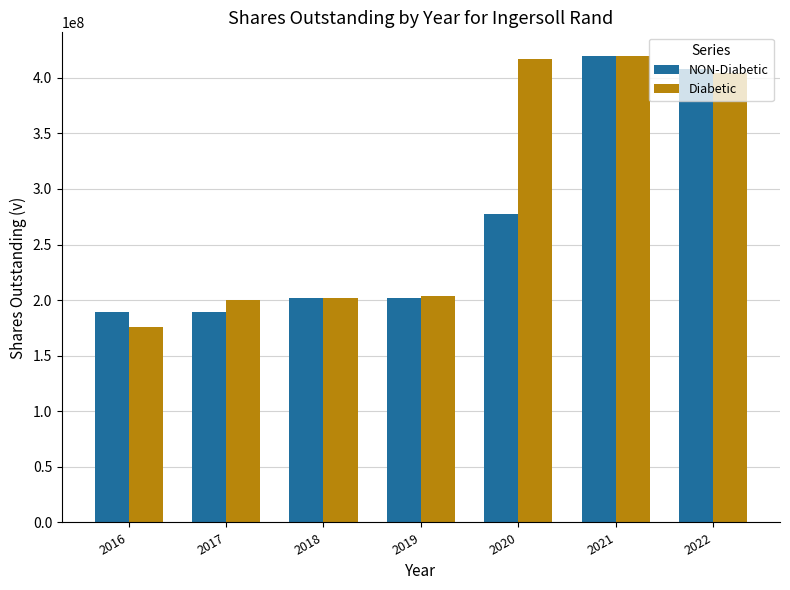

Which series has the largest total across all categories?

Diabetic